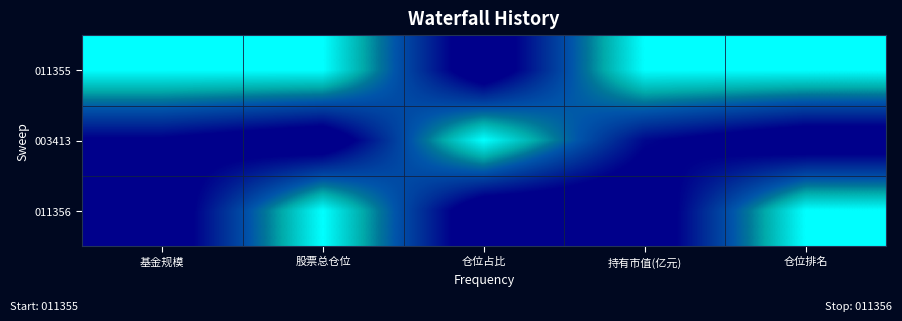

Between 基金规模 and 股票总仓位, which is larger?

基金规模